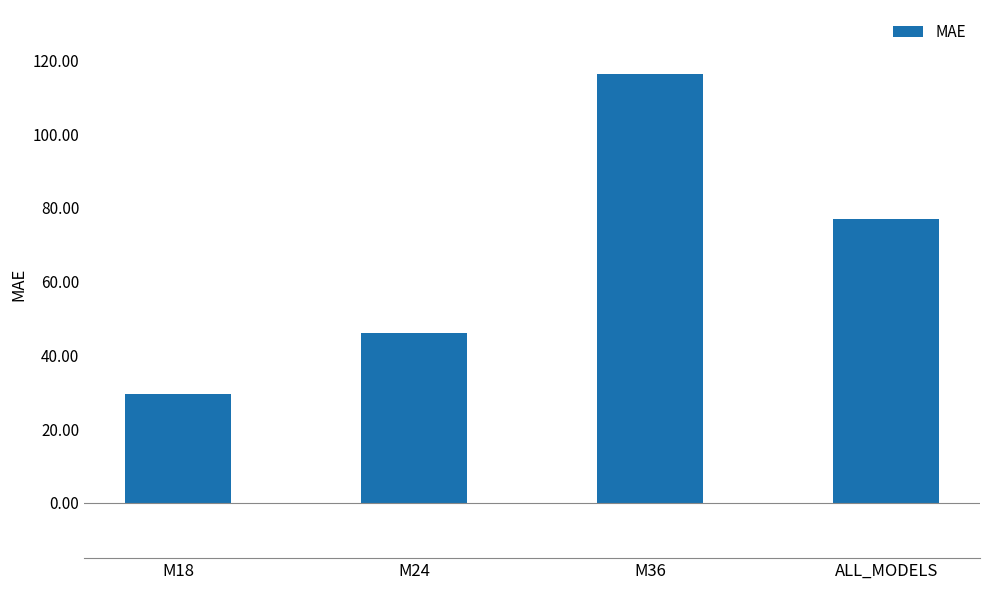

How many categories are shown in the chart?

4